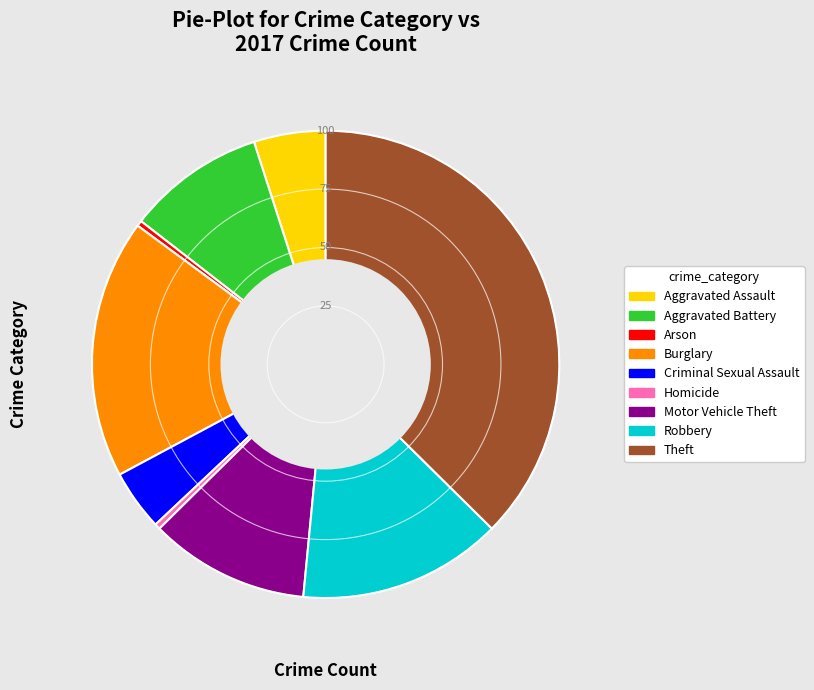

Is there any slice that represents more than half of the pie?

No